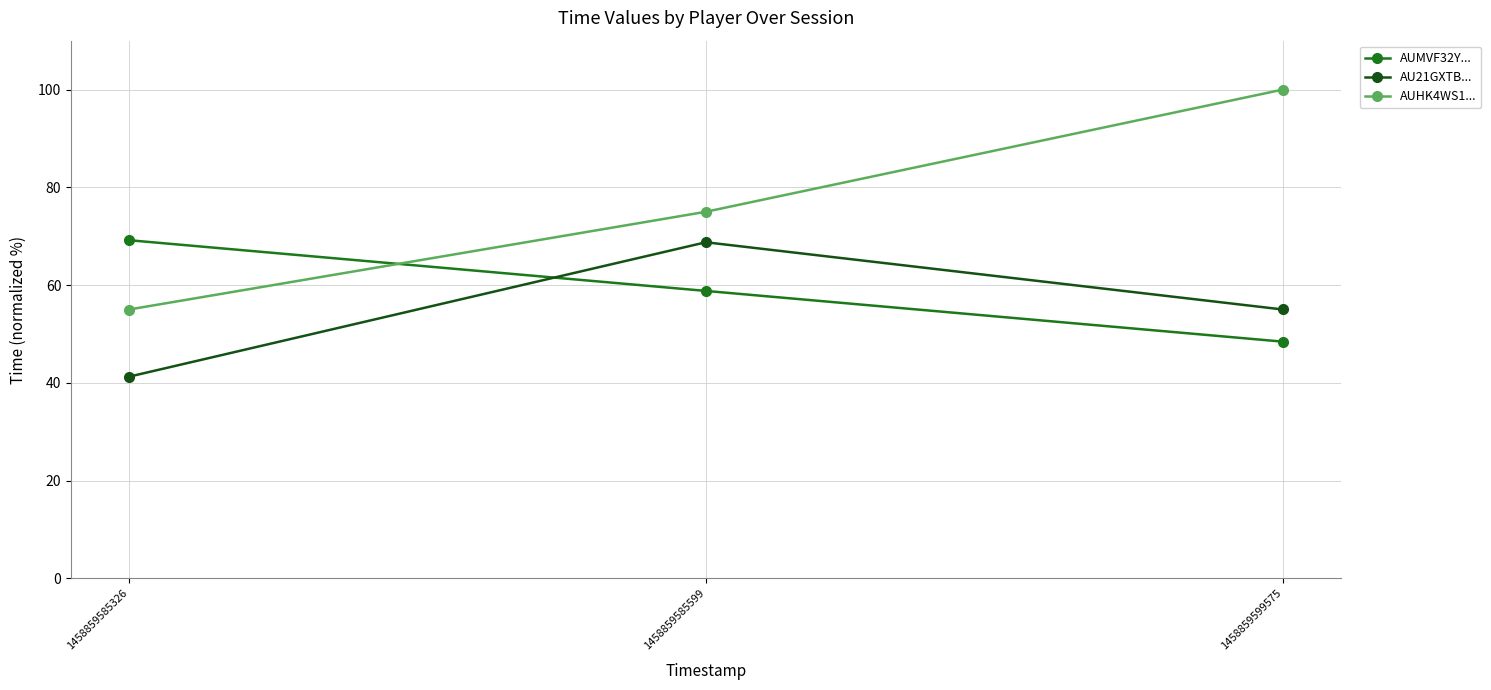

Which series has the largest total across all categories?

AUHK4WS1...